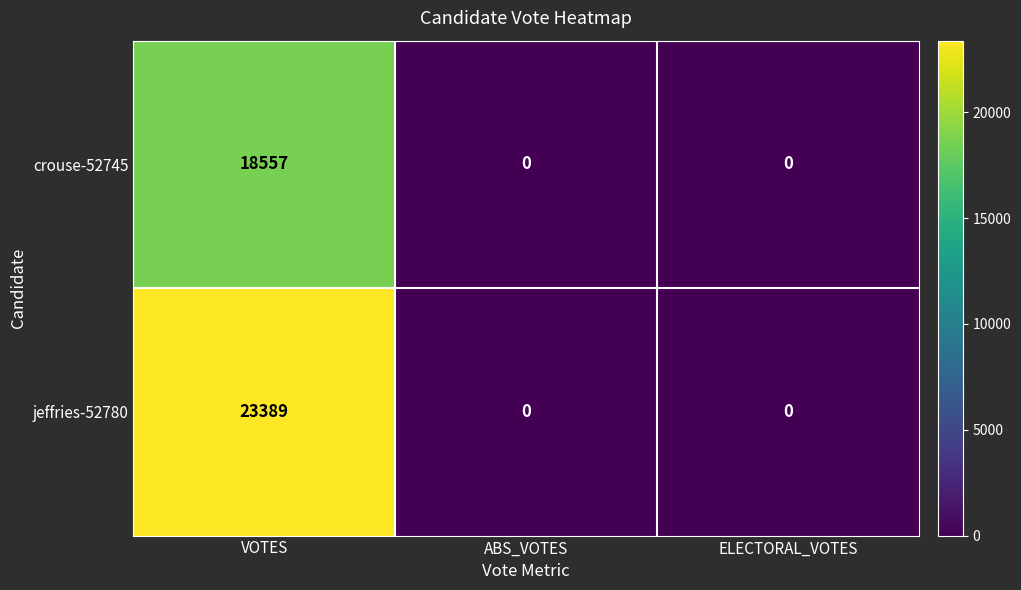

At which category is the sum across all series the highest?

VOTES